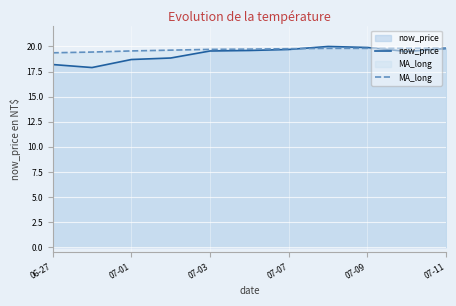

The value of MA_long at 07-11 is 9.4. True or false?

False